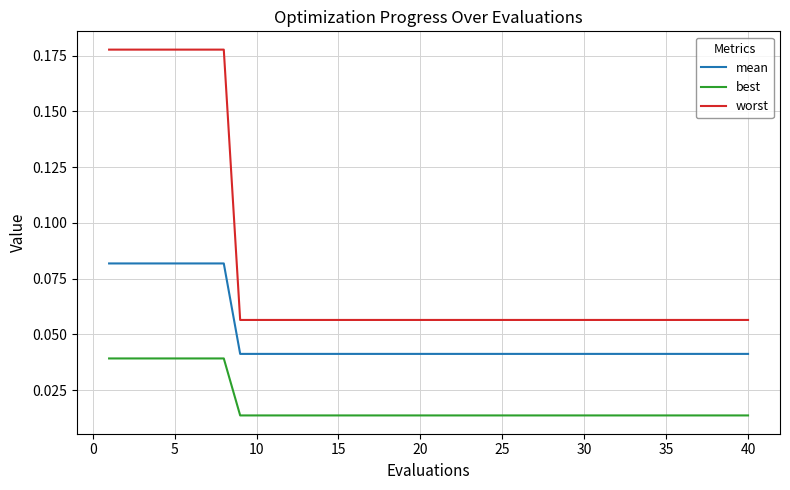

Rank the series by their average value, from highest to lowest.

worst, mean, best